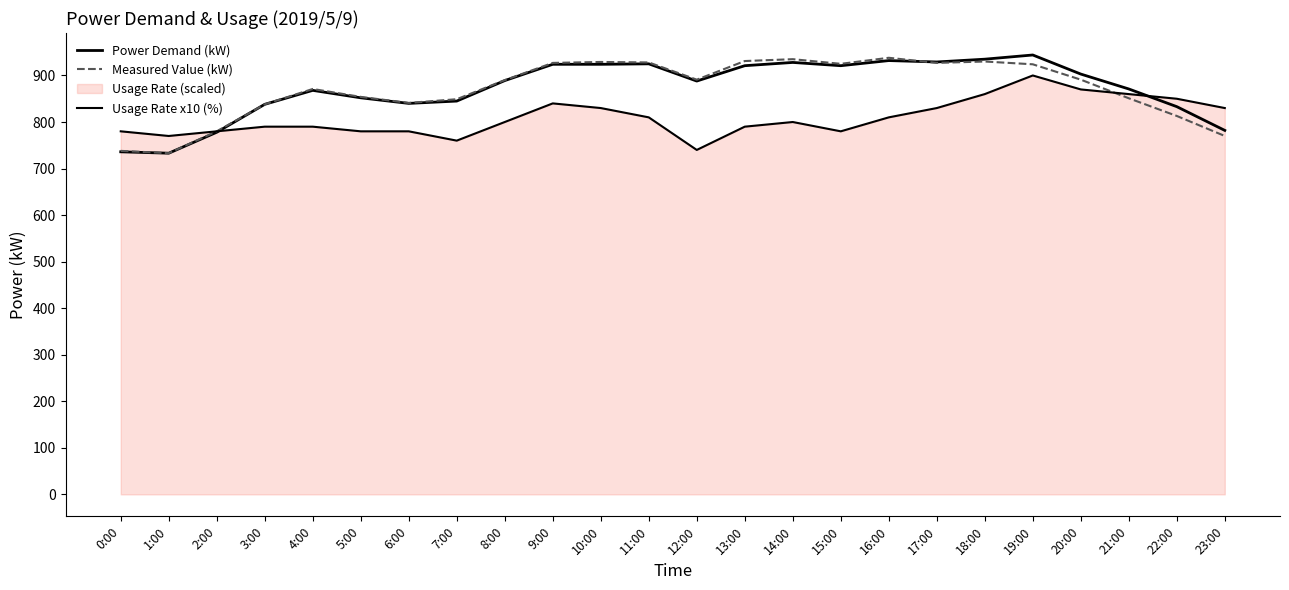

How many interior local valleys does the Measured Value (kW) series have?

5